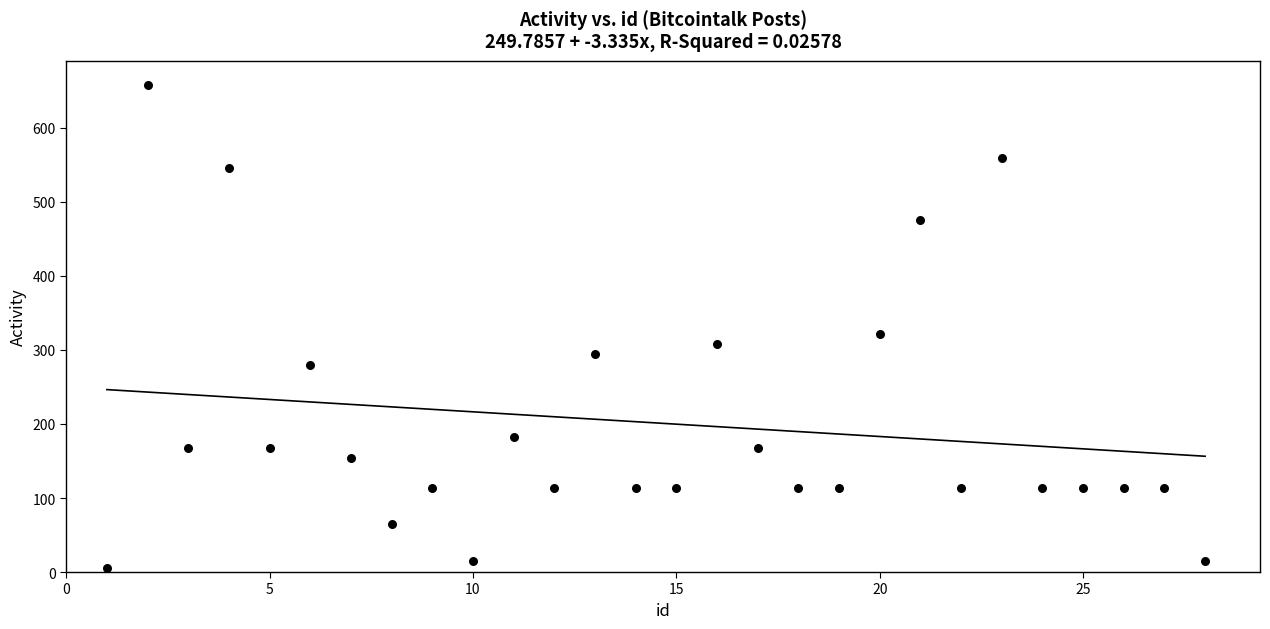

What Y value in the scatter plot is closest to 332?

322